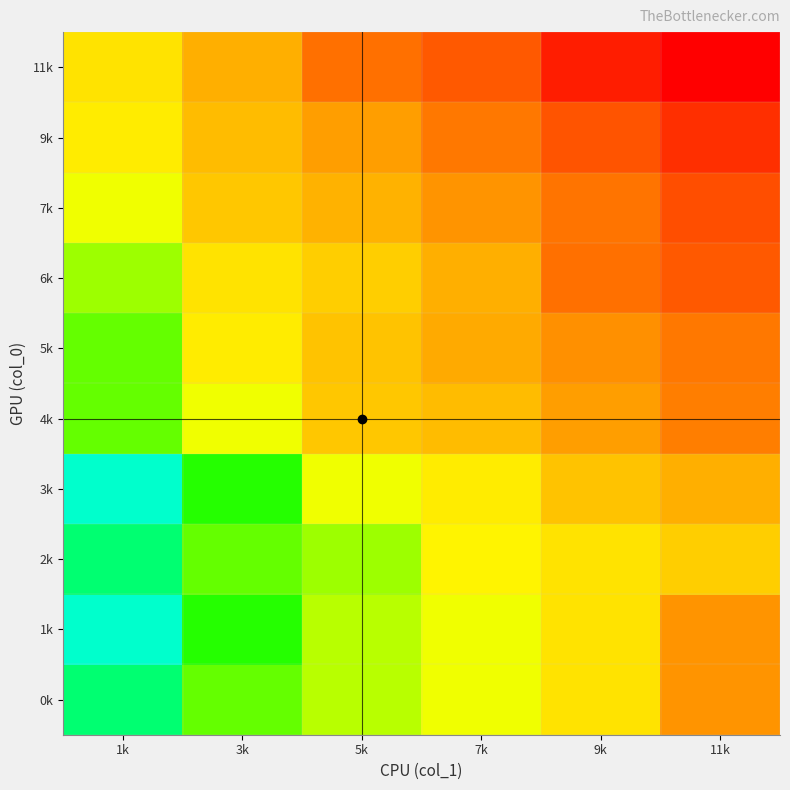

What is the greatest value displayed?

12.2